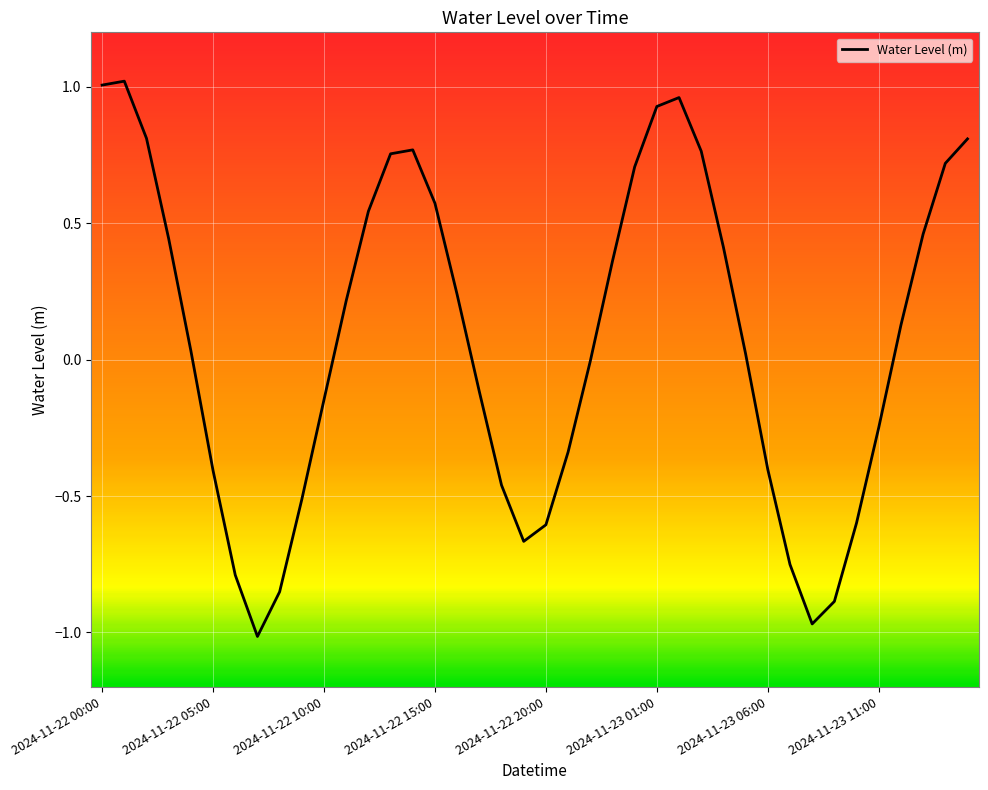

What is the difference between the maximum and minimum values?

2.0